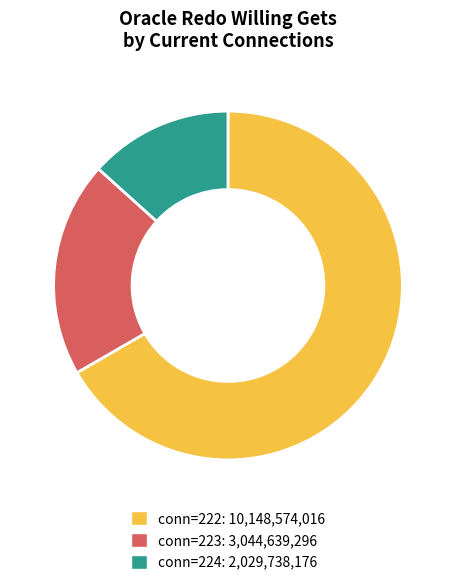

Does any single category account for the majority?

Yes